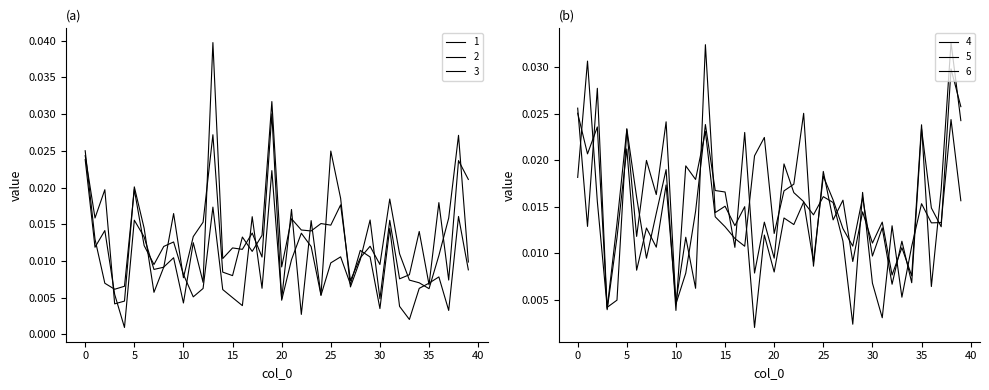

The value of 4 at 7 is 0.0. True or false?

True